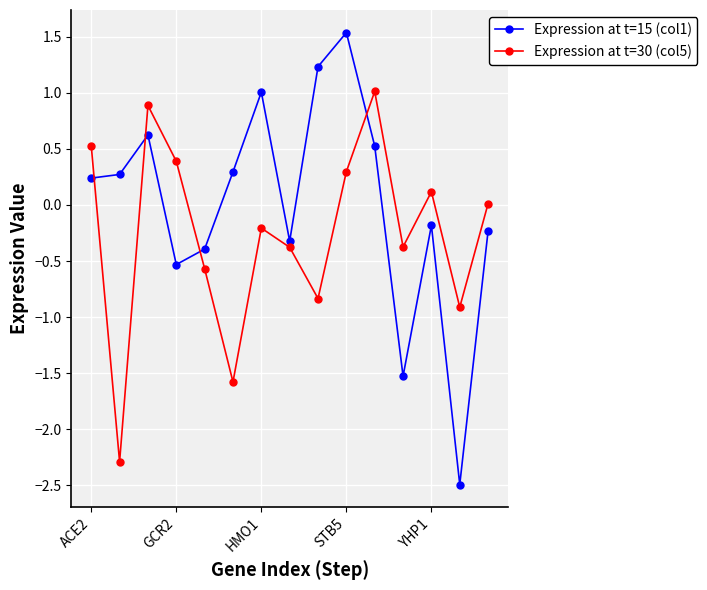

Which series ends up on top after the final intersection of Expression at t=15 (col1) and Expression at t=30 (col5)?

Expression at t=30 (col5)